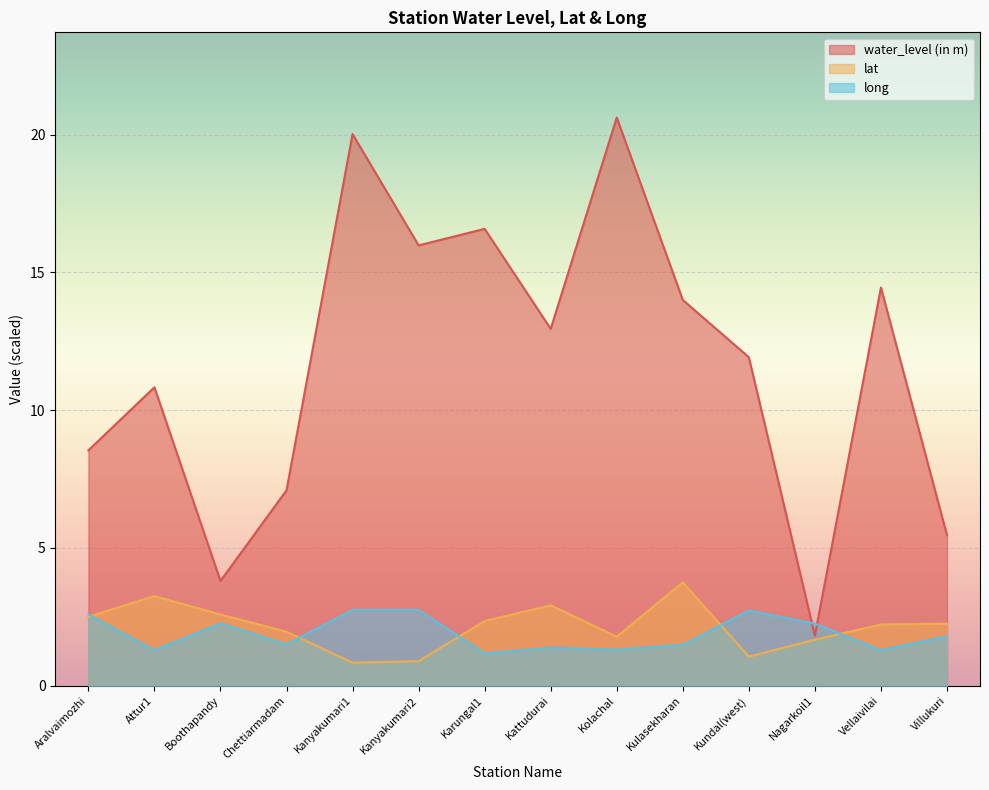

Read the lat value at Boothapandy.

2.6